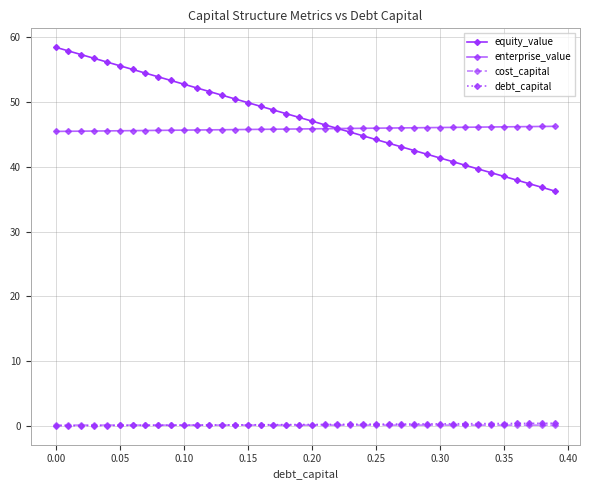

Reading left to right, what are all the values shown in this chart?

equity_value: 58.5	57.9	57.3	56.8	56.2	55.6	55.1	54.5	53.9	53.3	52.8	52.2	51.6	51.1	50.5	49.9	49.4	48.8	48.2	47.6	47.1	46.5	45.9	45.4	44.8	44.2	43.7	43.1	42.5	41.9	41.4	40.8	40.2	39.7	39.1	38.5	38.0	37.4	36.8	36.3
enterprise_value: 45.5	45.5	45.5	45.5	45.6	45.6	45.6	45.6	45.6	45.7	45.7	45.7	45.7	45.7	45.8	45.8	45.8	45.8	45.8	45.9	45.9	45.9	45.9	45.9	46.0	46.0	46.0	46.0	46.0	46.1	46.1	46.1	46.1	46.1	46.2	46.2	46.2	46.2	46.2	46.3
cost_capital: 0.1	0.1	0.1	0.1	0.1	0.1	0.1	0.1	0.1	0.1	0.1	0.1	0.1	0.1	0.1	0.1	0.1	0.1	0.1	0.1	0.1	0.1	0.1	0.1	0.1	0.1	0.1	0.1	0.1	0.1	0.1	0.1	0.1	0.1	0.1	0.1	0.1	0.1	0.1	0.1
debt_capital: 0.0	0.0	0.0	0.0	0.0	0.1	0.1	0.1	0.1	0.1	0.1	0.1	0.1	0.1	0.1	0.1	0.2	0.2	0.2	0.2	0.2	0.2	0.2	0.2	0.2	0.2	0.3	0.3	0.3	0.3	0.3	0.3	0.3	0.3	0.3	0.3	0.4	0.4	0.4	0.4